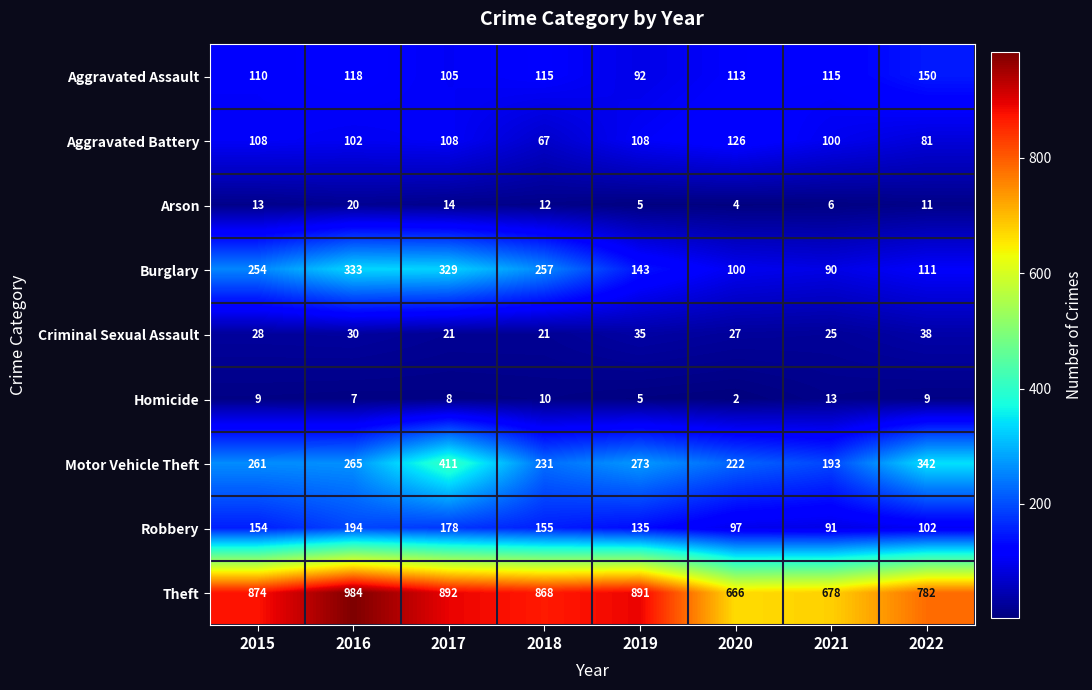

What is the difference between the maximum and second lowest values in the Robbery series?

97